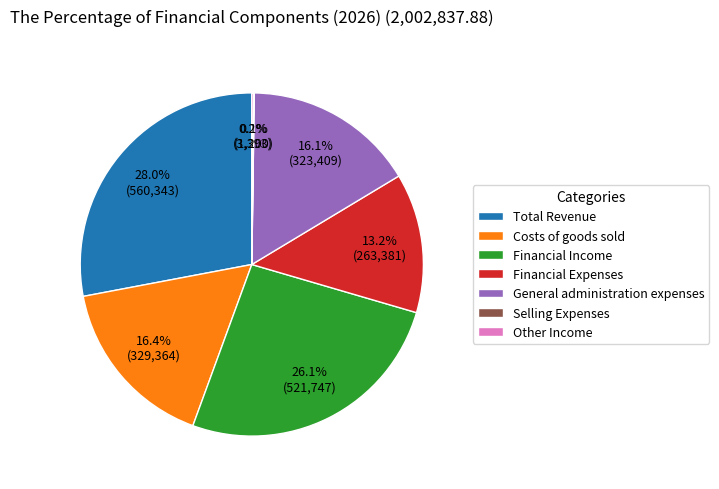

Which has a higher value, General administration expenses or Financial Expenses?

General administration expenses